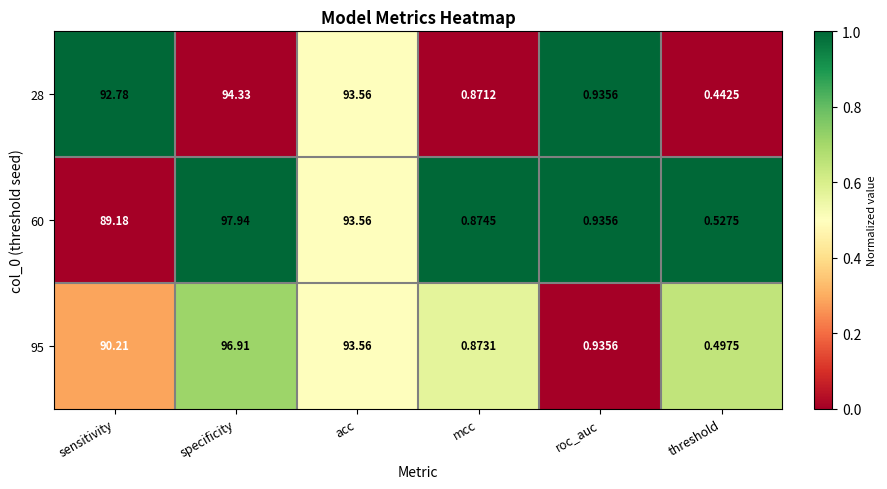

What is the spread (max minus min) of values at mcc?

0.0